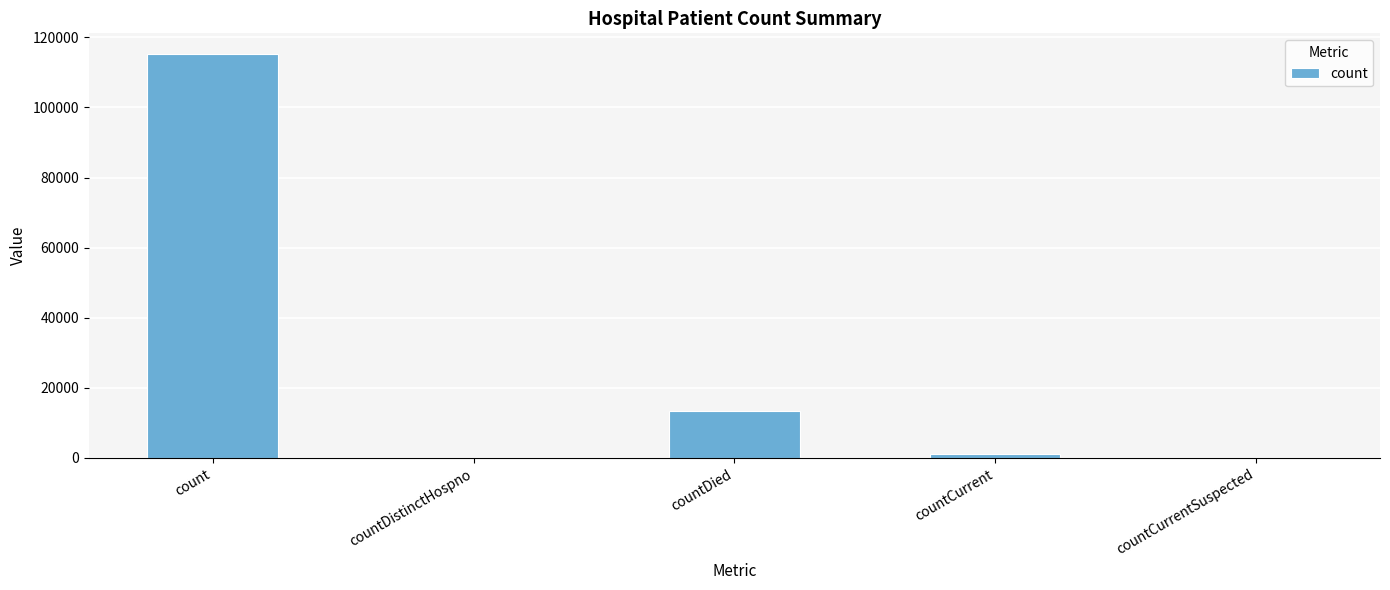

What is the maximum value shown in the chart?

115392